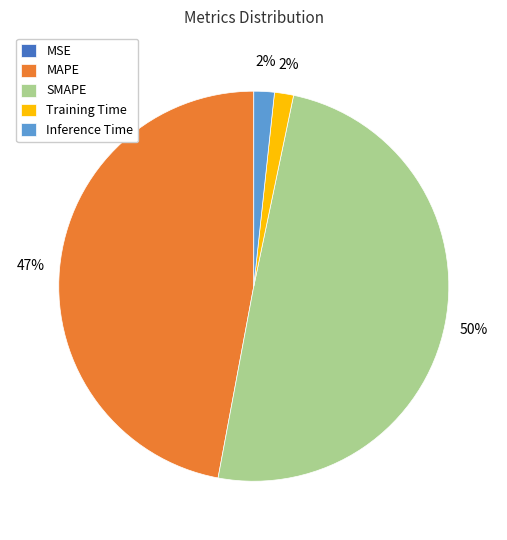

Is MAPE the majority of the pie?

No